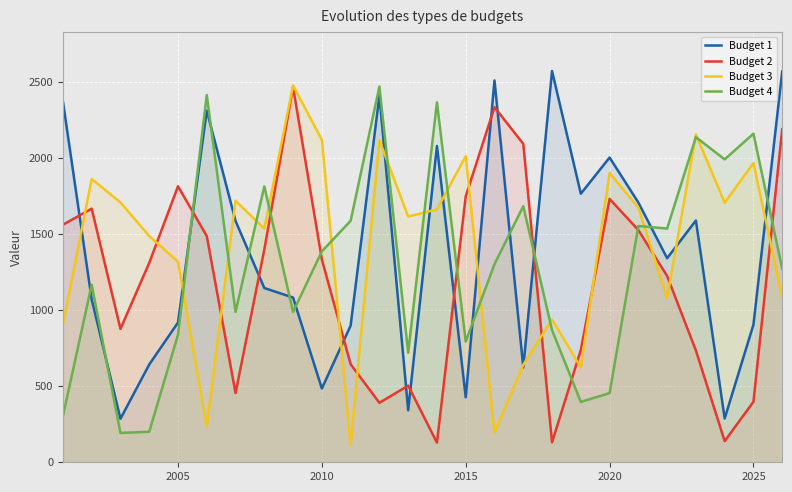

Rank the series by their average value, from lowest to highest.

Budget 2, Budget 4, Budget 1, Budget 3